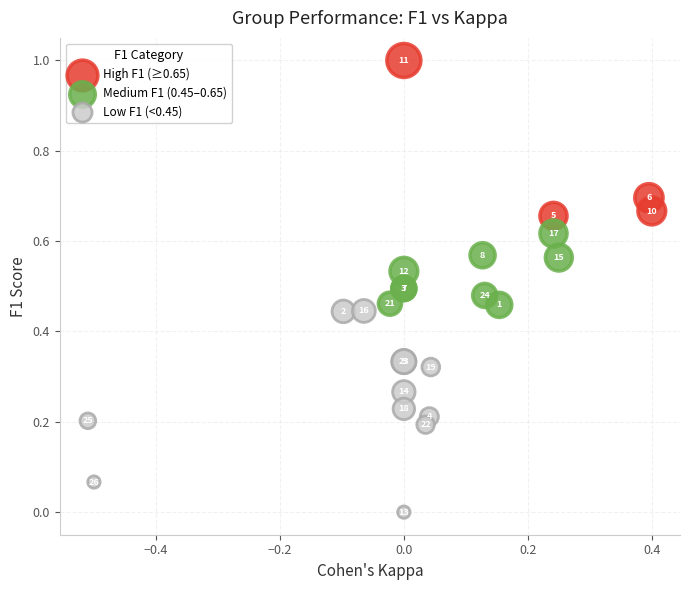

Which series has the largest Y range (max minus min)?

Low F1 (<0.45)